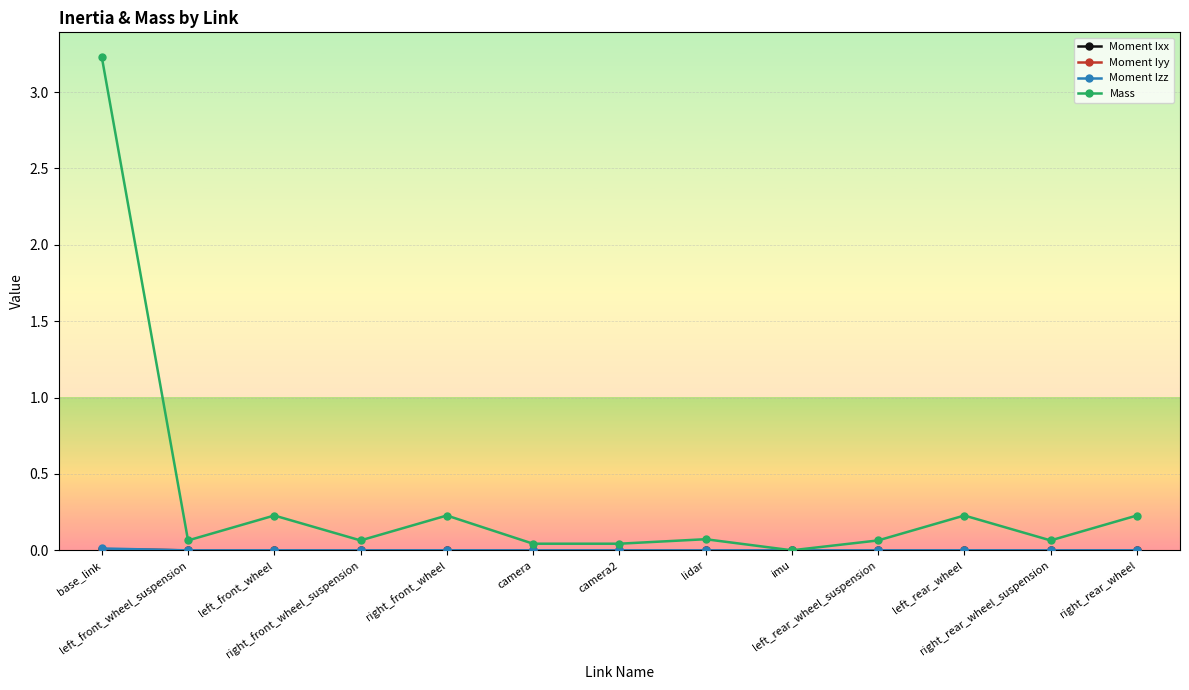

How many interior local peaks does the Mass series have?

4